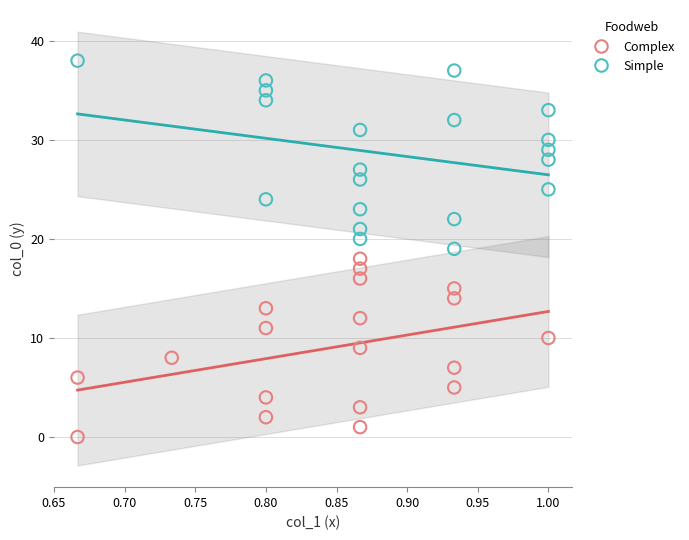

Which series contains the lowest Y value?

Complex